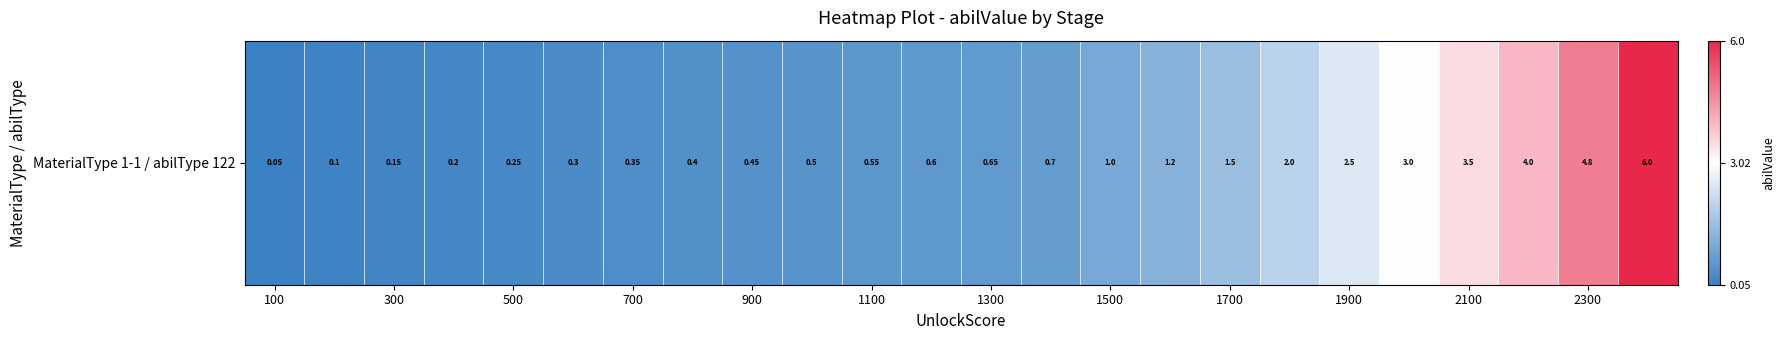

What is the difference between the maximum and minimum values?

6.0